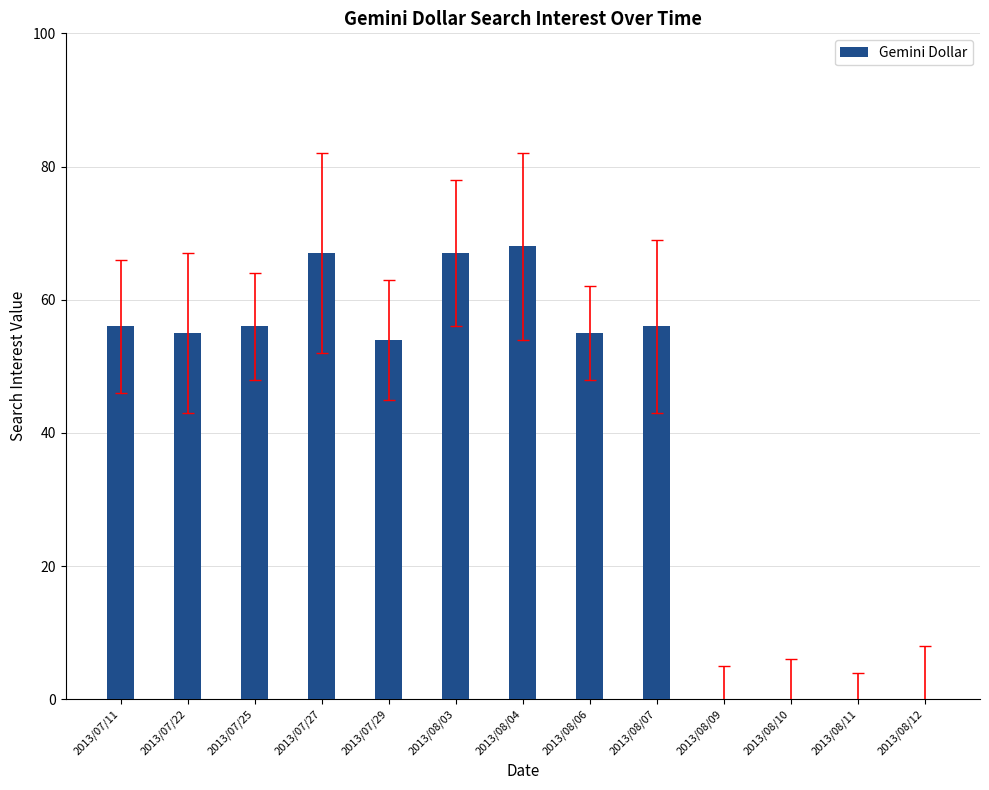

True or false: the data shows 72 at 2013/07/29.

False